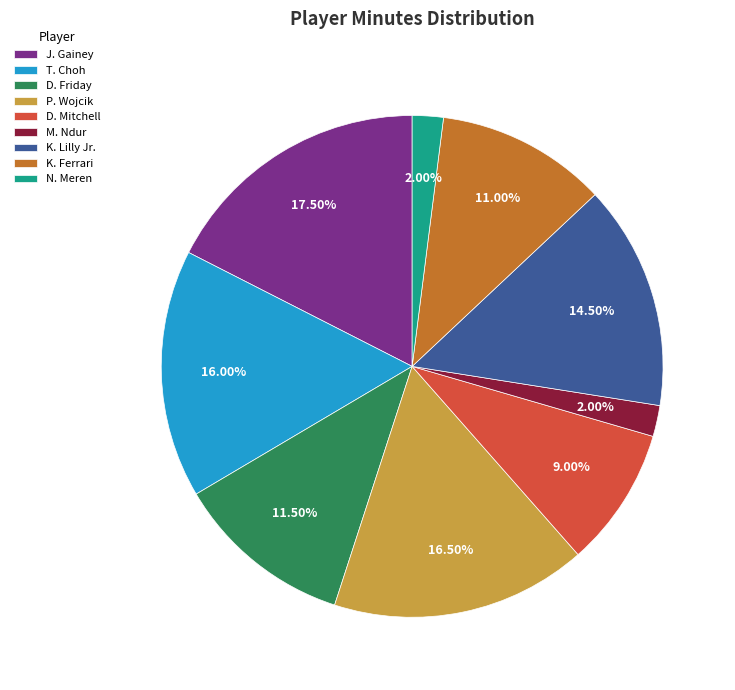

Do K. Lilly Jr. and P. Wojcik together represent more than half of the pie?

No